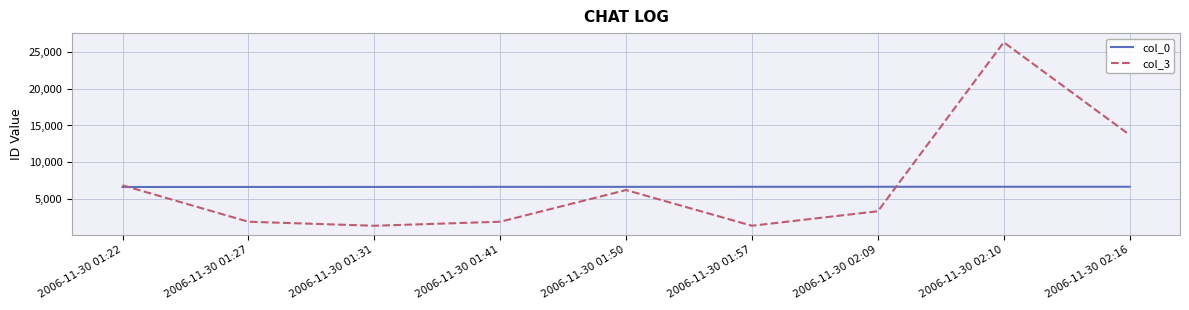

Which category has the highest value in the col_3 series?

2006-11-30 02:10